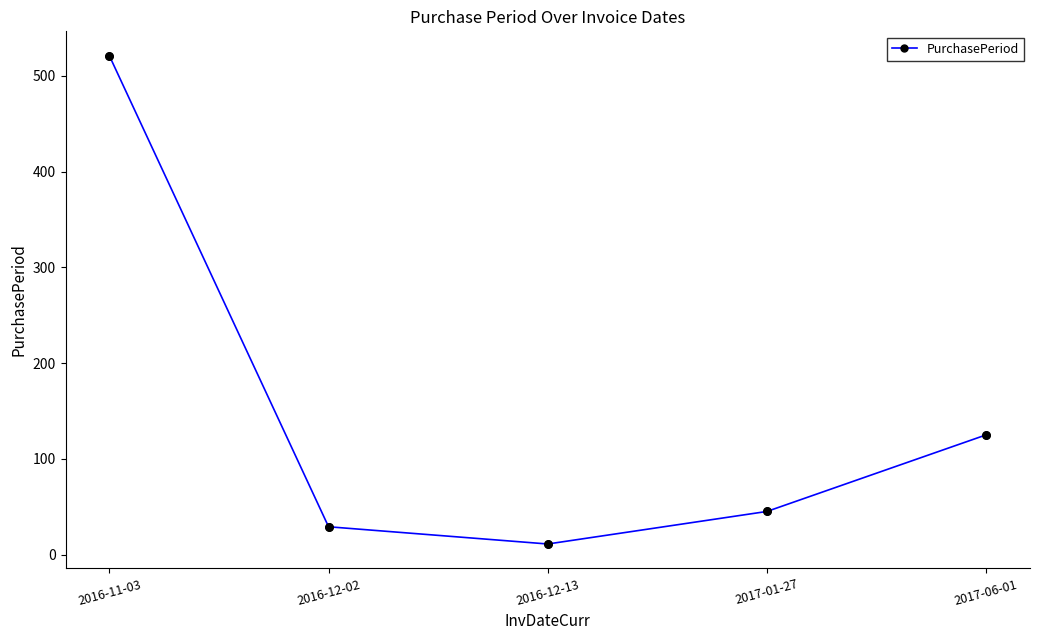

Between 2017-01-27 and 2016-11-03, which is larger?

2016-11-03